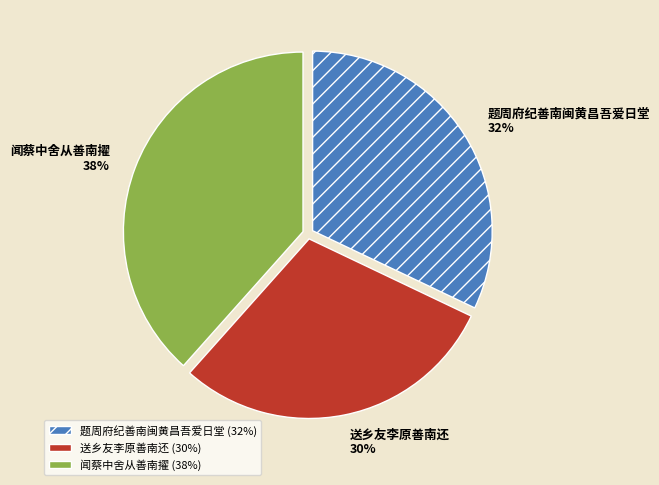

Which category has the smallest portion of the pie?

送乡友李原善南还